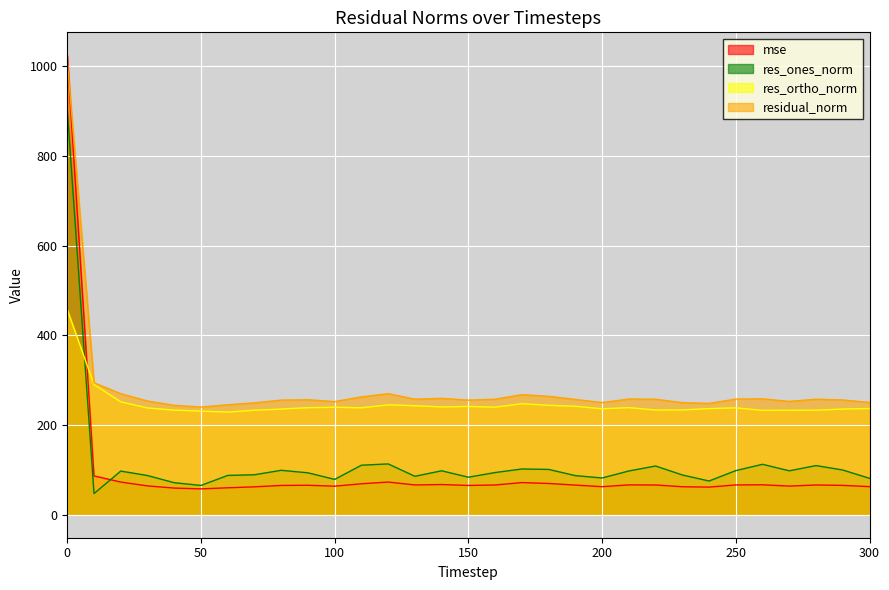

At how many categories does at least one series exceed 723?

1